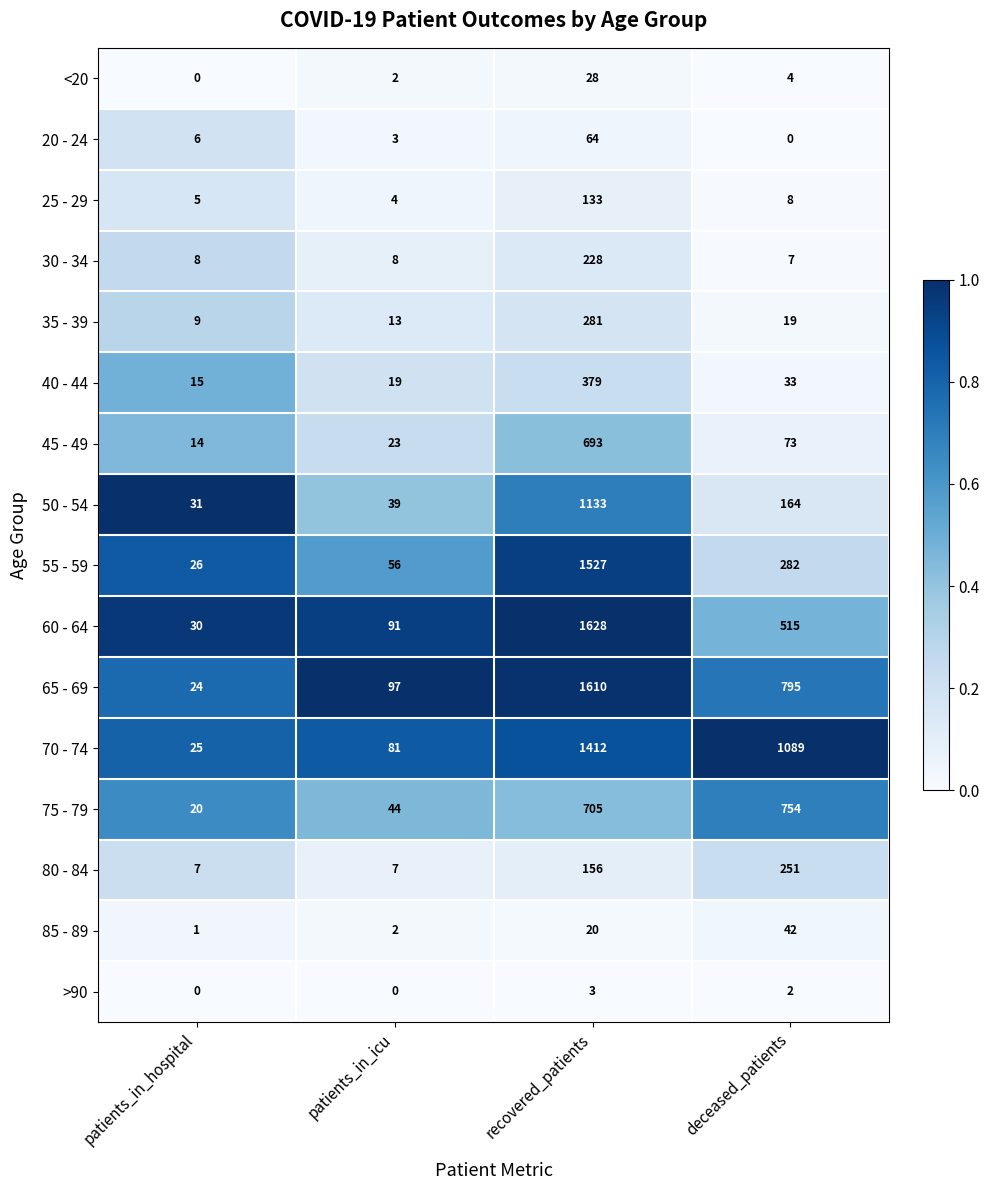

How many series are shown in this chart?

16